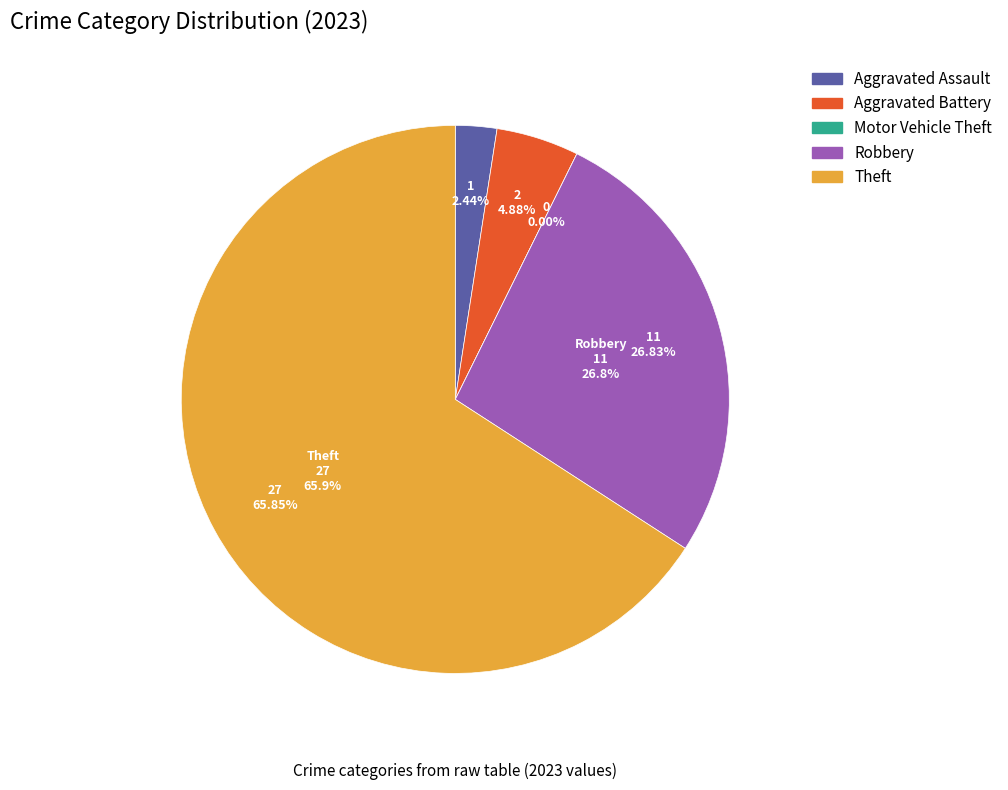

How many segments does this pie chart have?

5